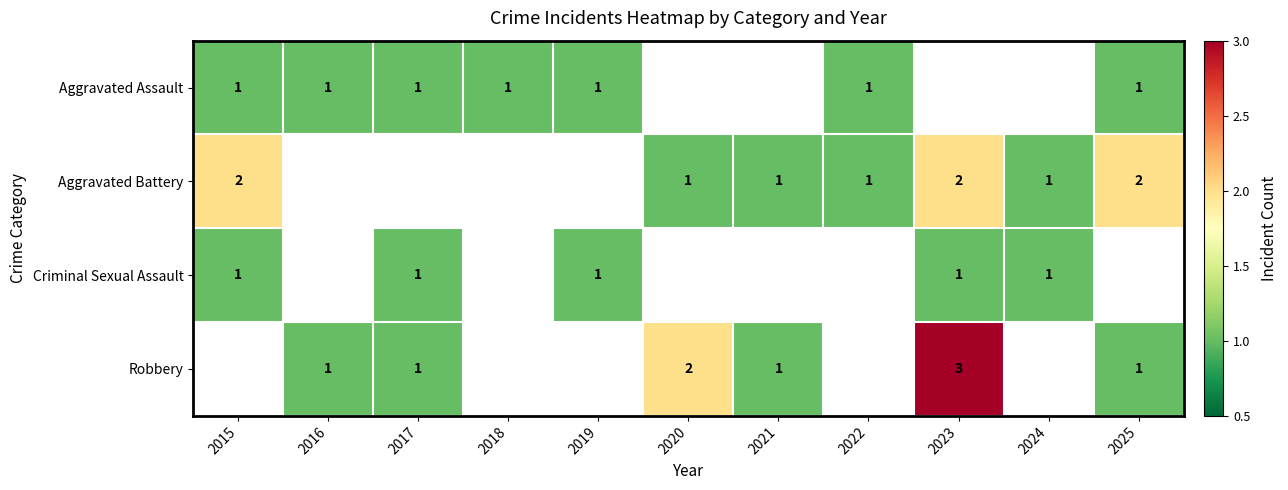

Is it true that Robbery equals 2 at 2016?

False